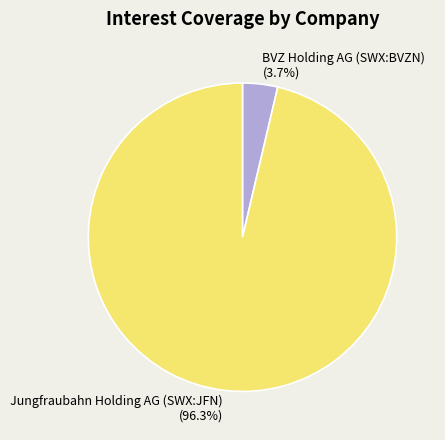

The BVZ Holding AG (SWX:BVZN) slice represents 4% of the pie. True or false?

True